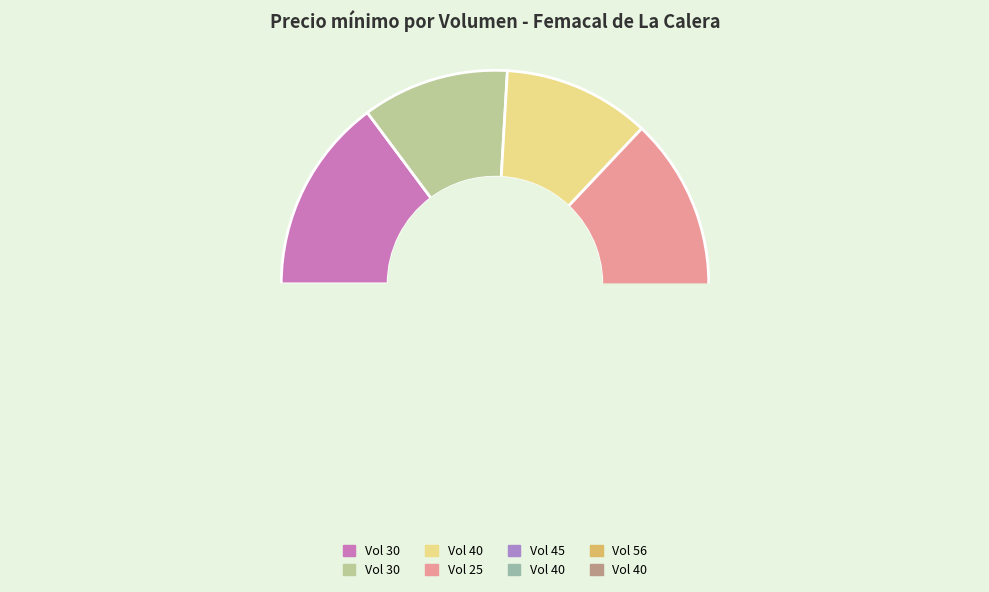

Combined, do 40 and 25 account for over 50%?

No